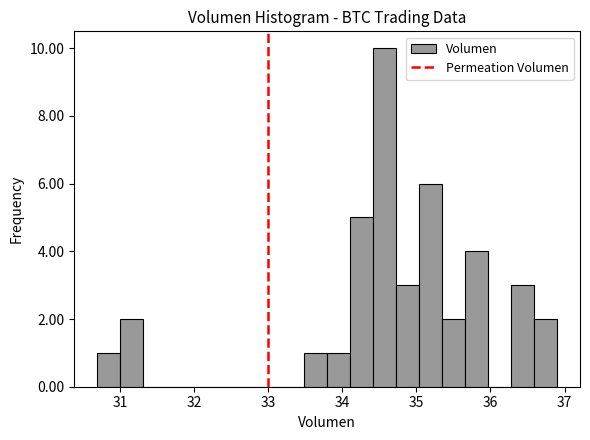

Read against the x-axis, roughly where is the centre of the tallest bar?

34.6